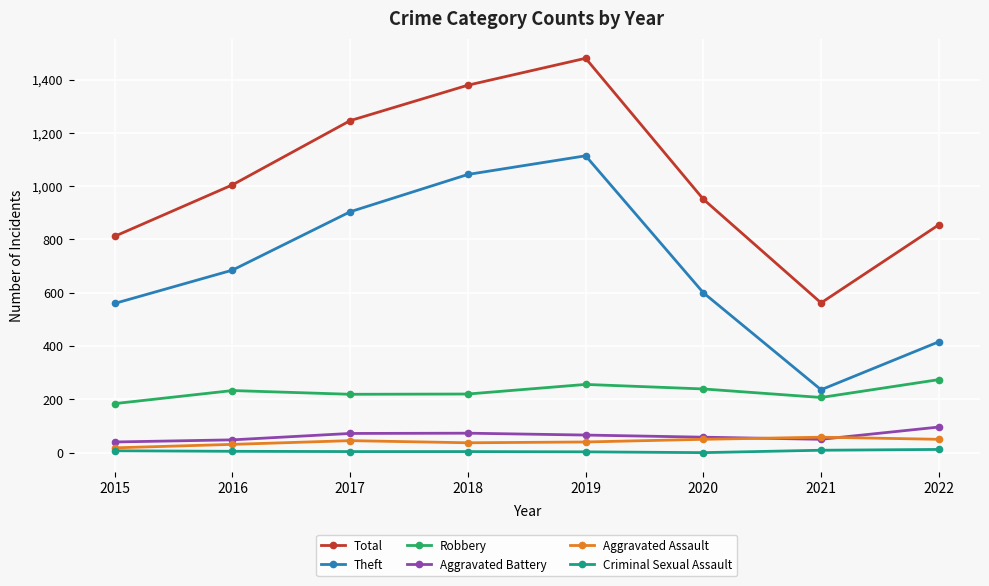

Rank the categories by Total value from highest to lowest.

2019, 2018, 2017, 2016, 2020, 2022, 2015, 2021